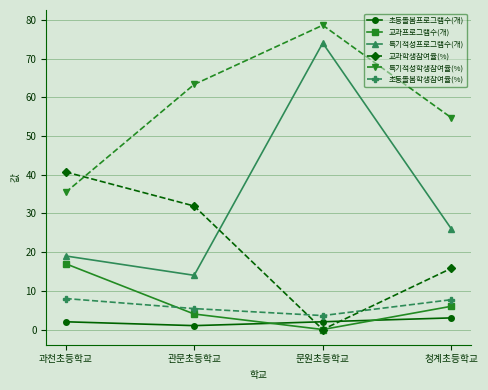

What is the label of the 1st point from the left?

과천초등학교